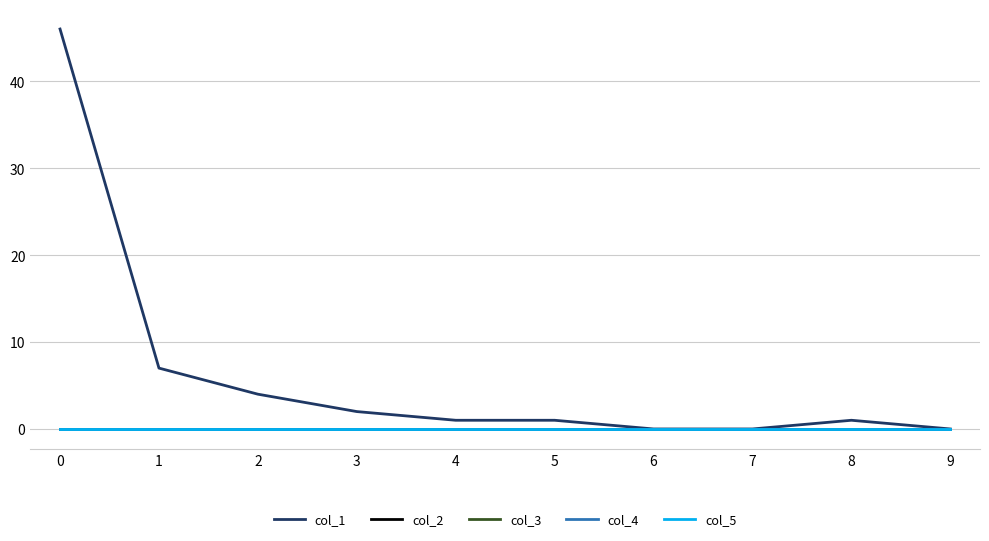

Does the chart display data point markers on the line(s)?

No